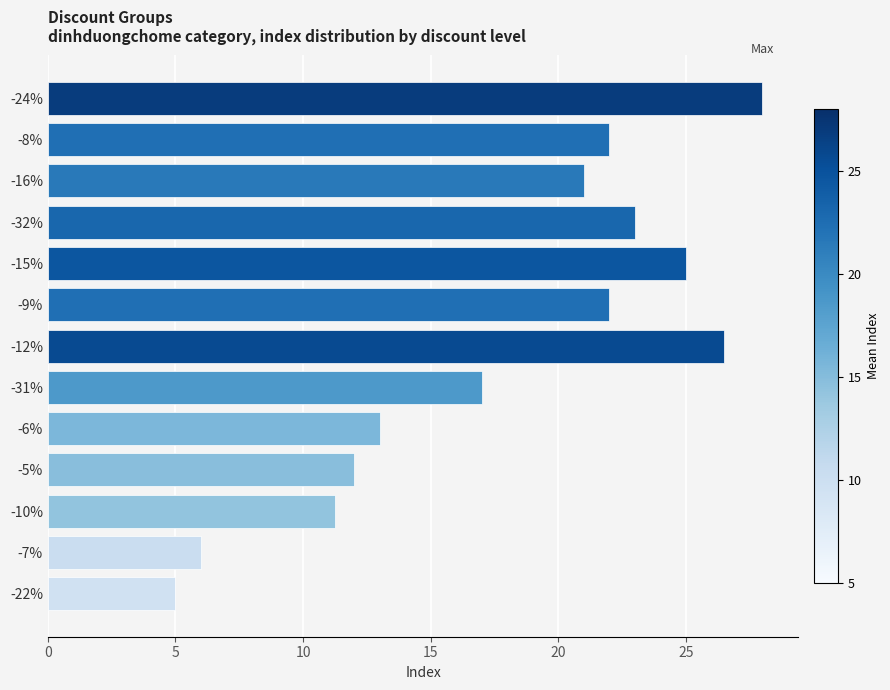

What is the sum of the values at -22% and -8%?

27.0